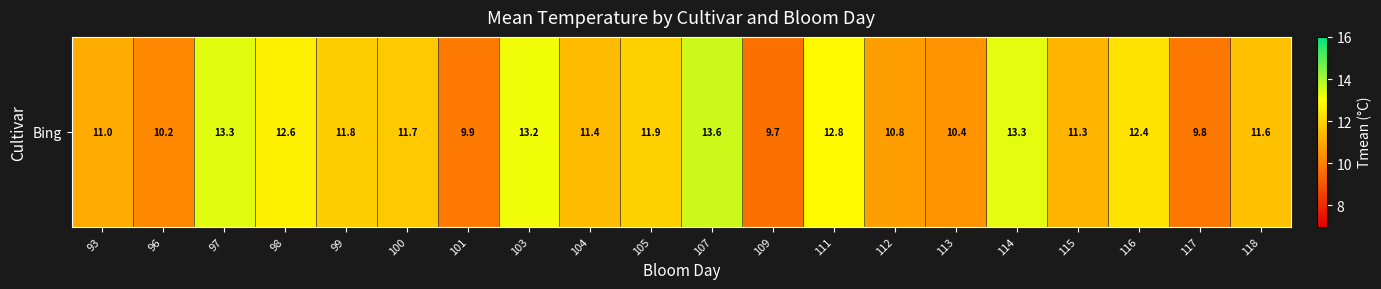

List the labels in order of value, smallest first.

109, 117, 101, 96, 113, 112, 93, 115, 104, 118, 100, 99, 105, 116, 98, 111, 103, 114, 97, 107